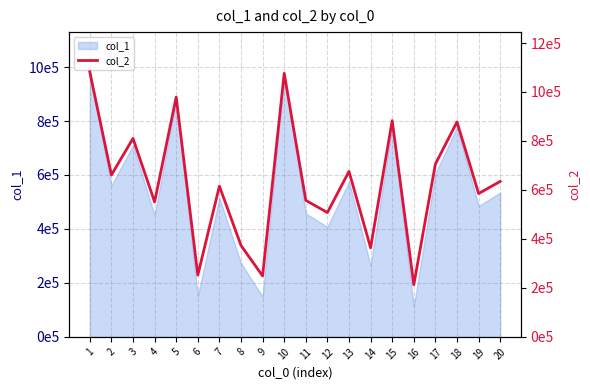

What is the difference between the maximum and minimum values?

869273